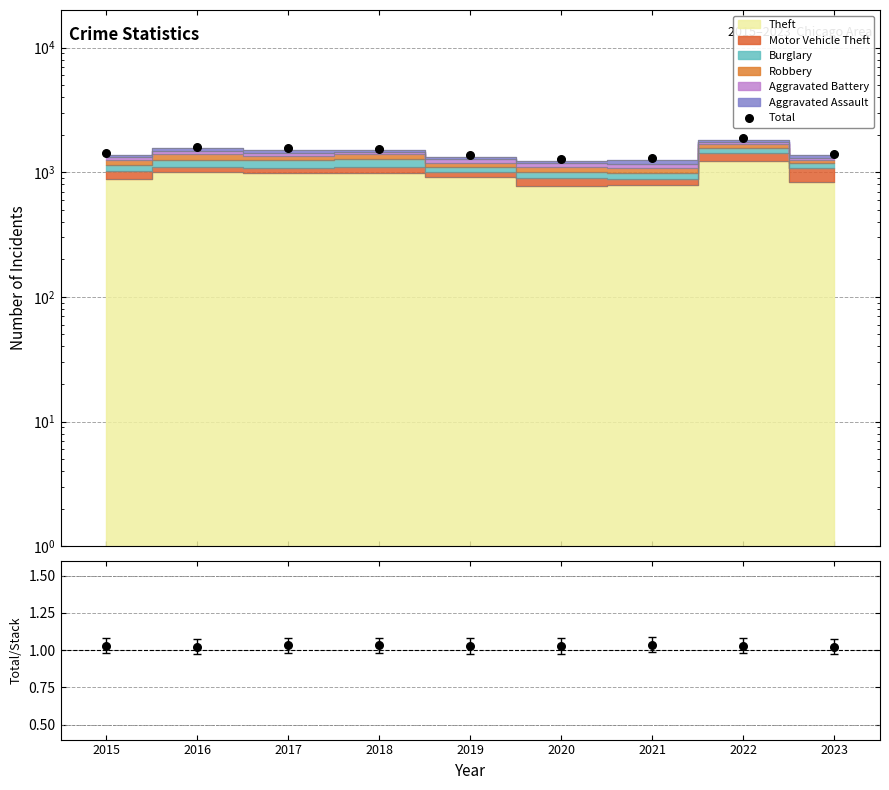

At which category is the sum across all series the highest?

2022